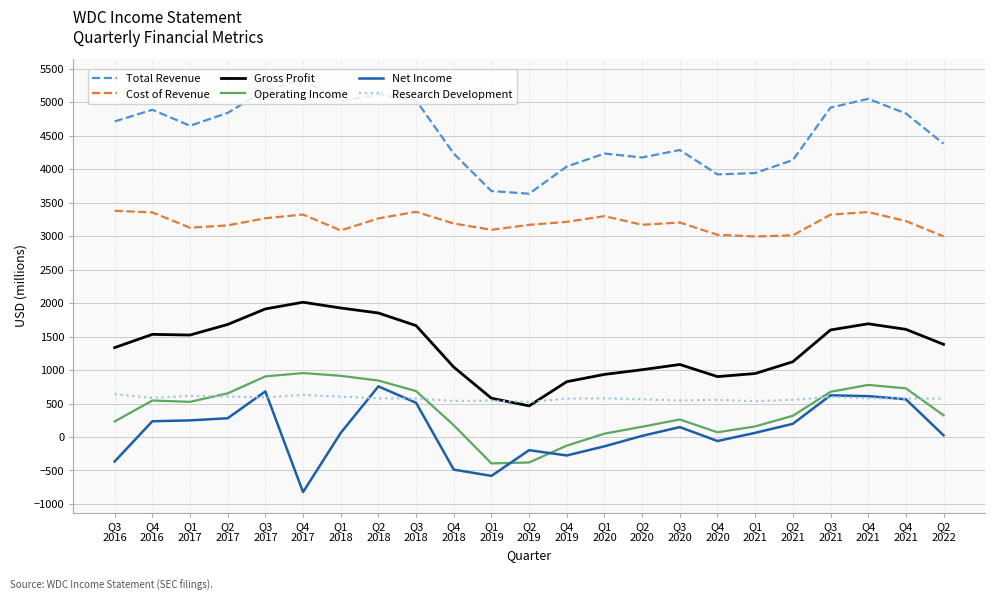

At how many categories does at least one series exceed 3826?

21